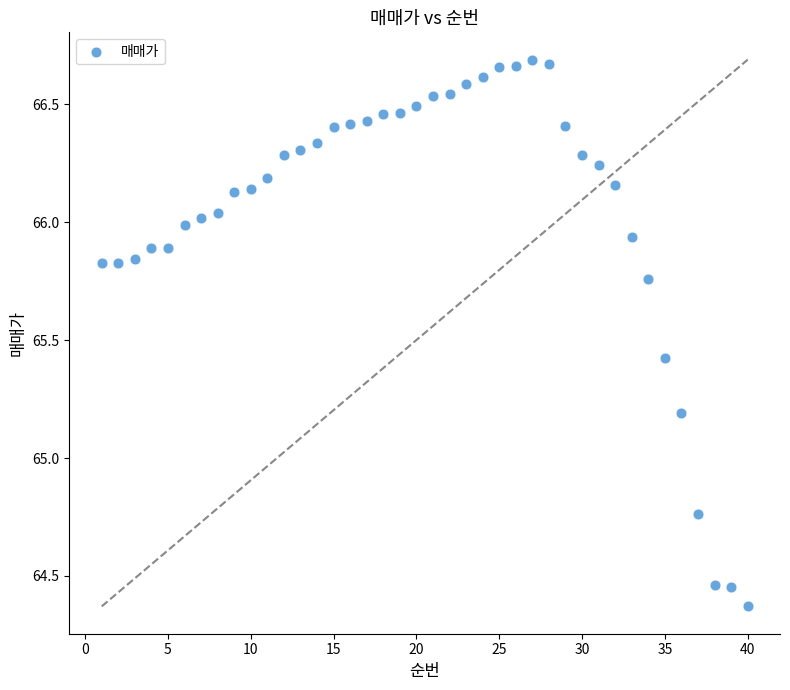

What is the range of X values (max minus min)?

39.0